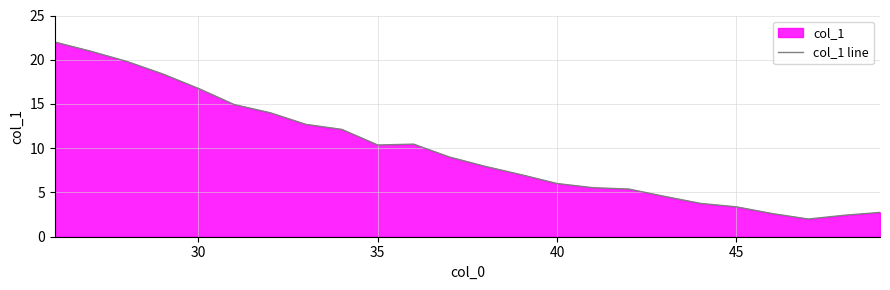

What is the minimum value shown in the chart?

2.0